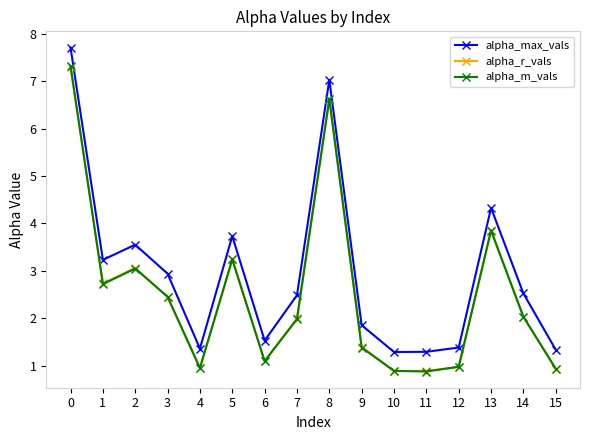

What is the spread (max minus min) of values at 10?

0.4